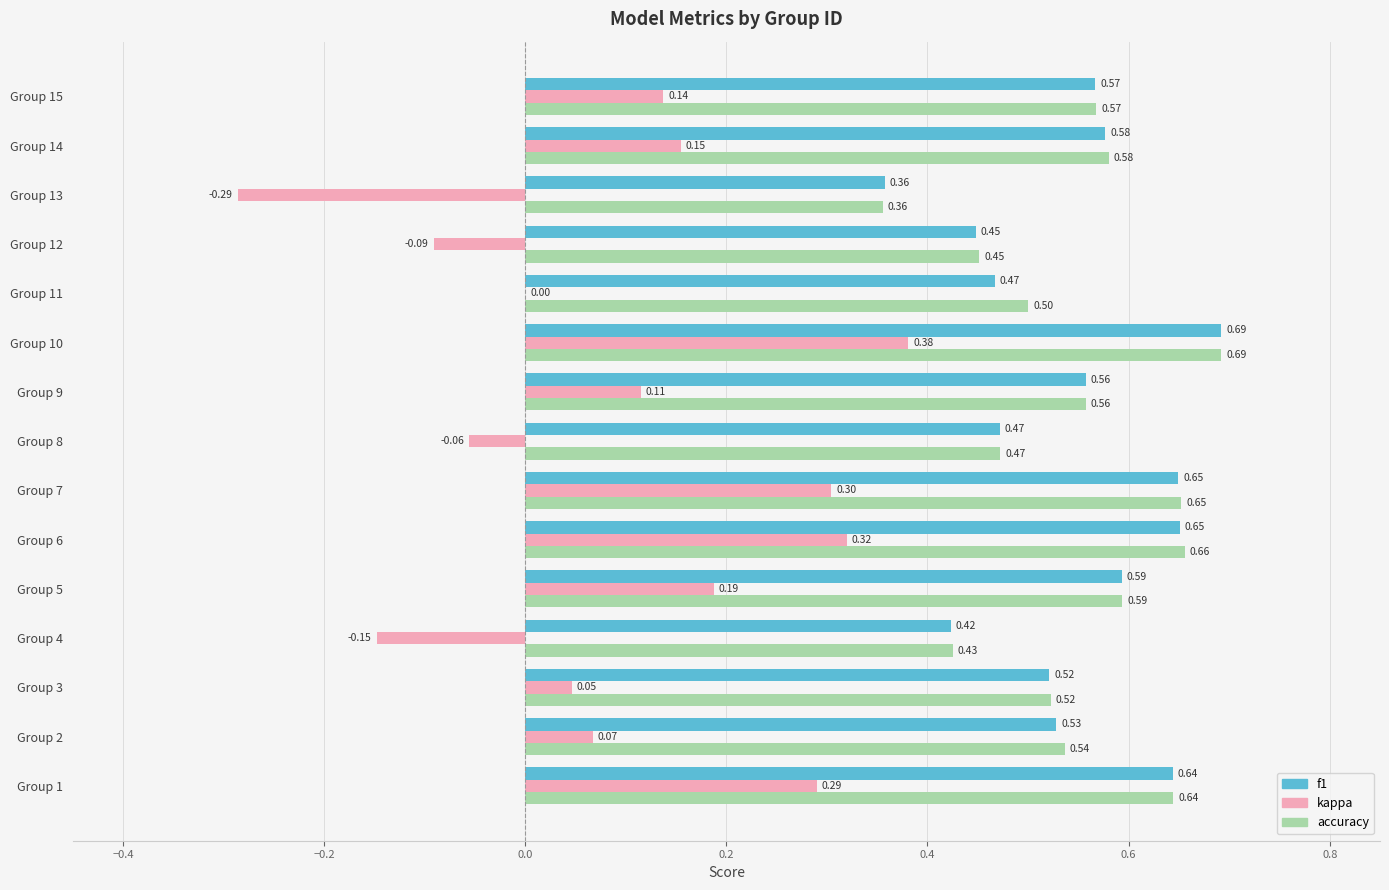

Which series changed the most between Group 10 and Group 15?

kappa